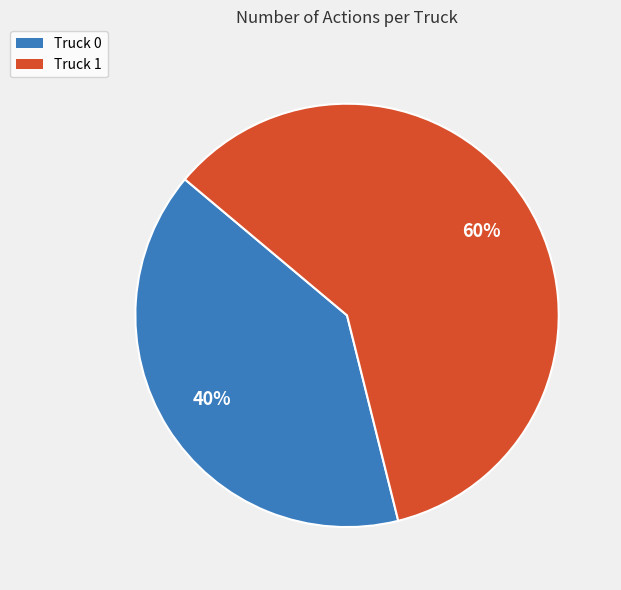

Count the number of slices in the pie.

2